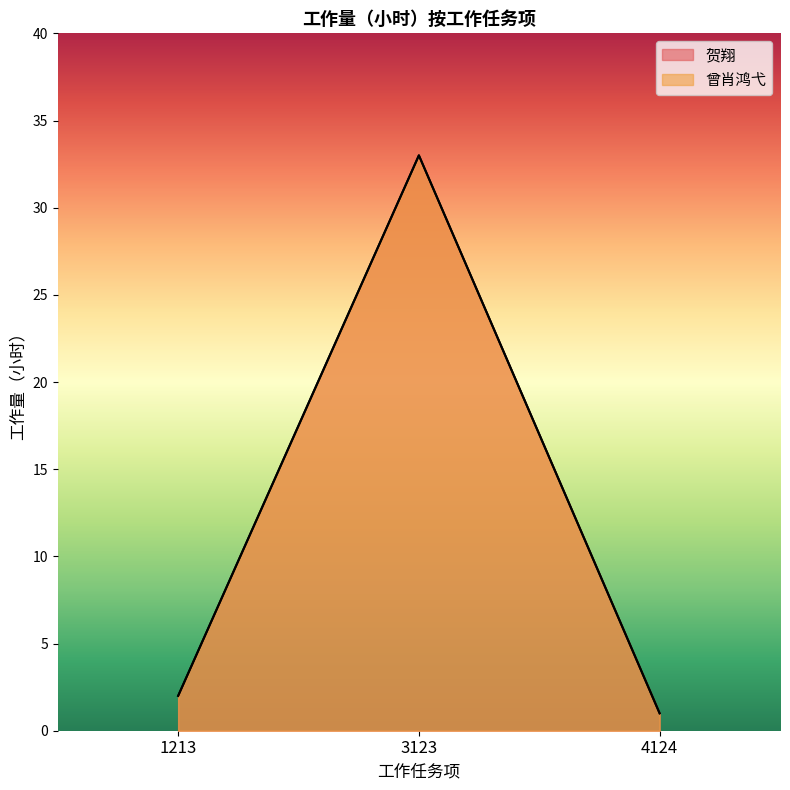

The value of 贺翔 at 1213 is 2. True or false?

True